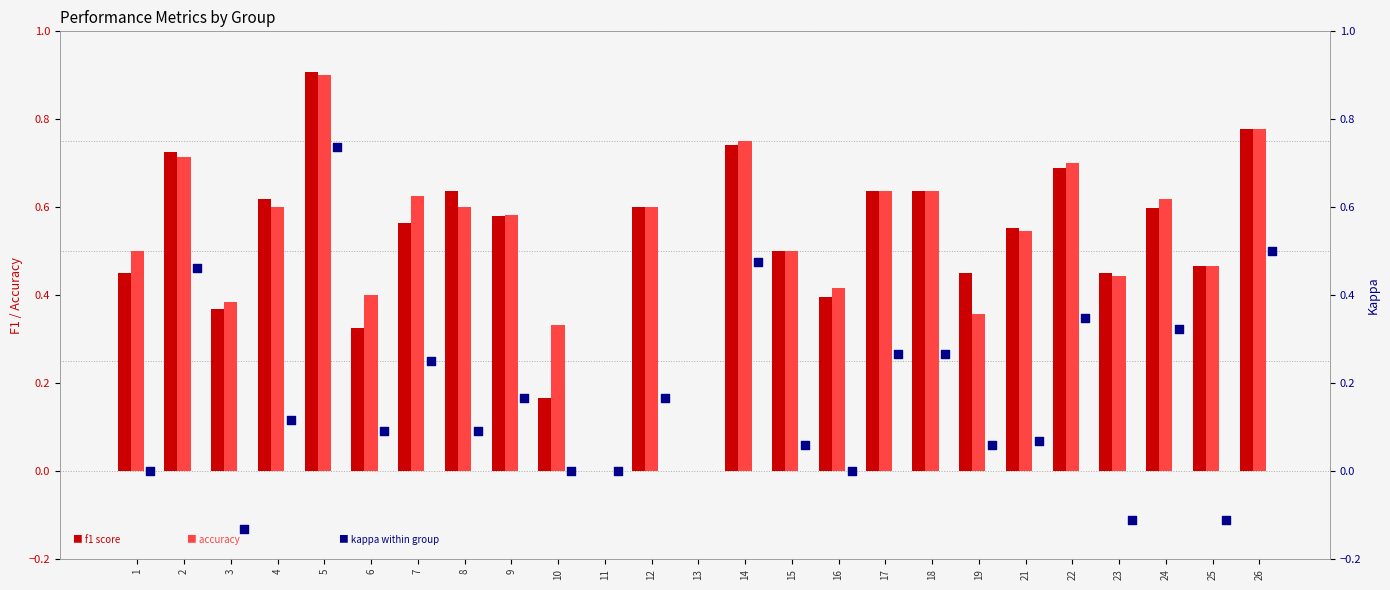

Which series has the largest total across all categories?

accuracy